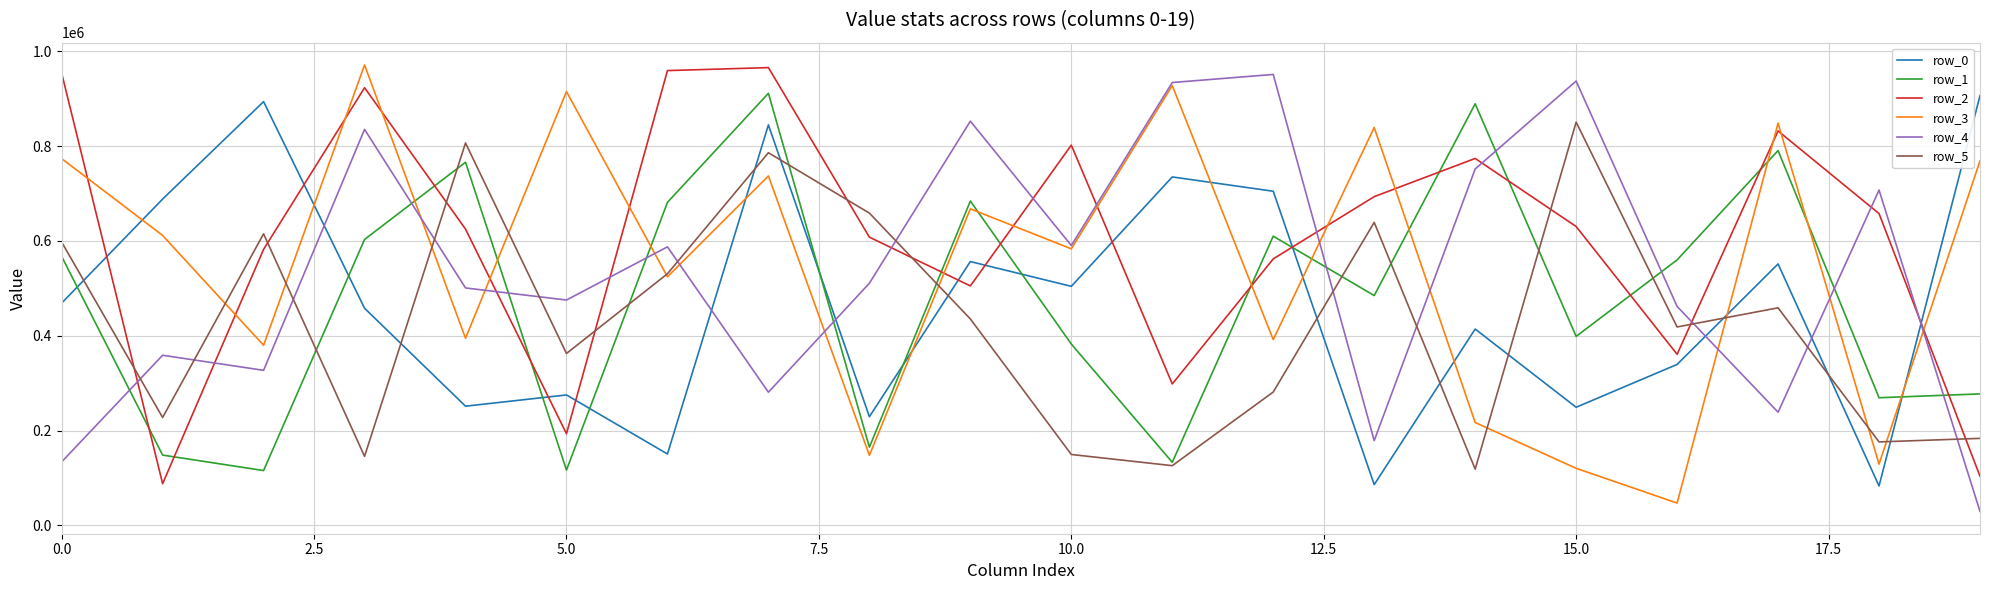

After their last crossing, which series has the higher values: row_5 or row_2?

row_5